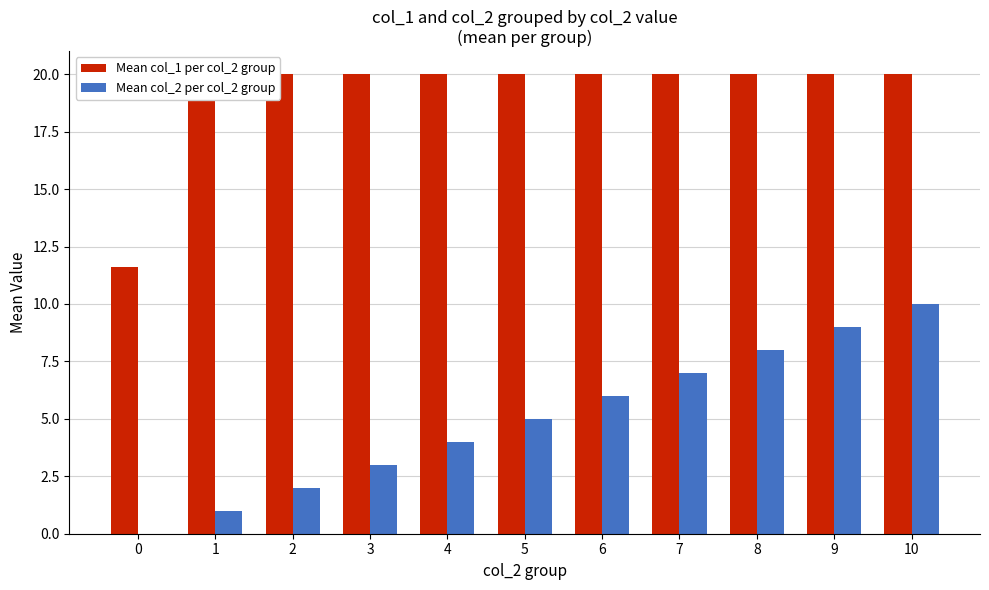

What is the sum of all Mean col_2 per col_2 group values?

55.0